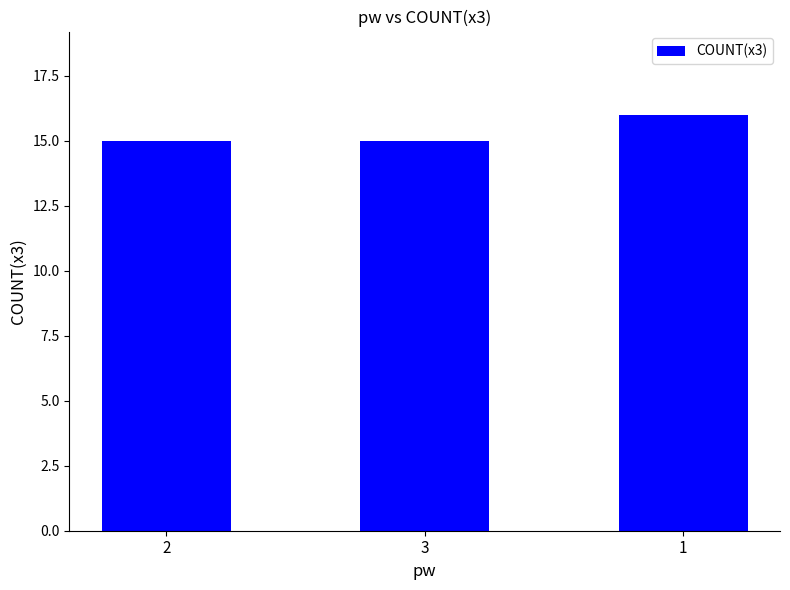

Are the bars grouped side by side (vs. stacked)?

No